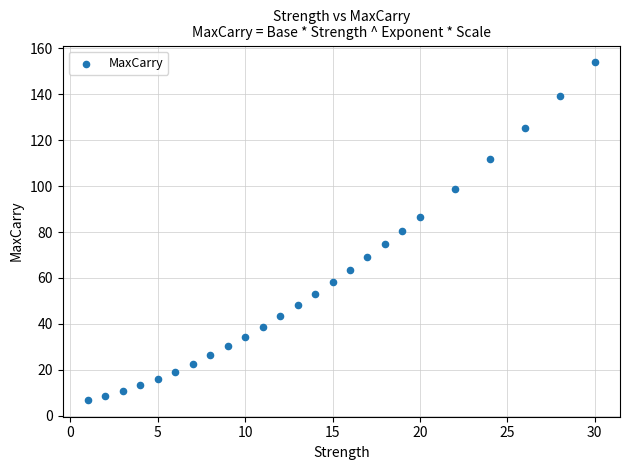

What is the range of X values (max minus min)?

29.0